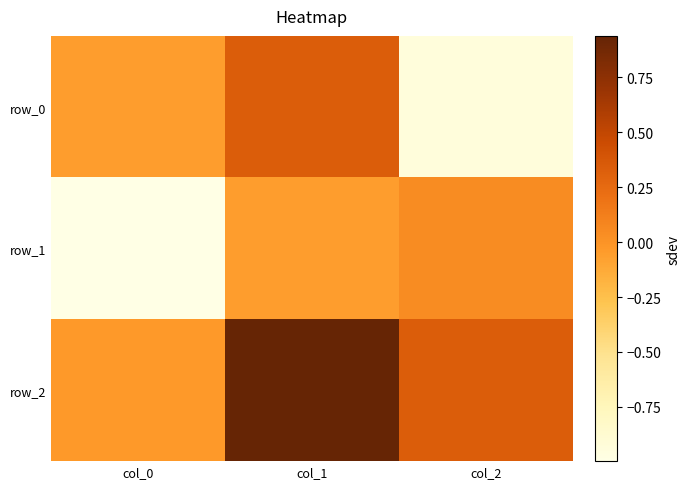

List the series in order of their peak value, lowest first.

row_1, row_0, row_2